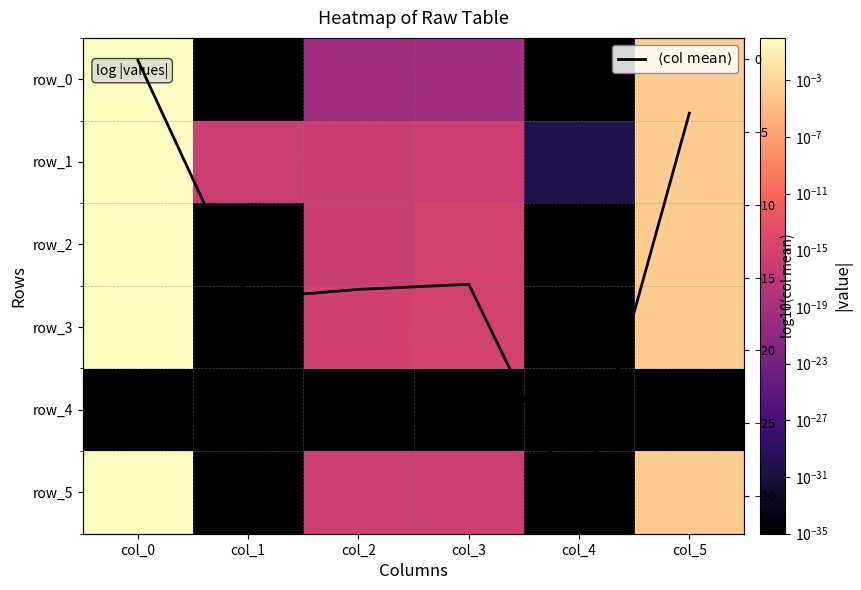

The row_1 series shows 0.0 at col_2. True or false?

False